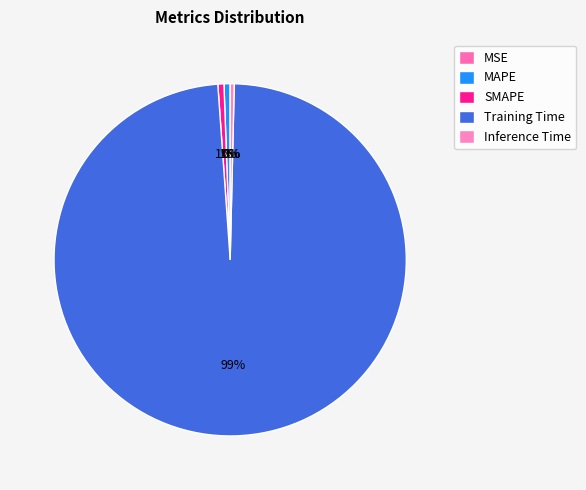

Which category accounts for the majority?

Training Time